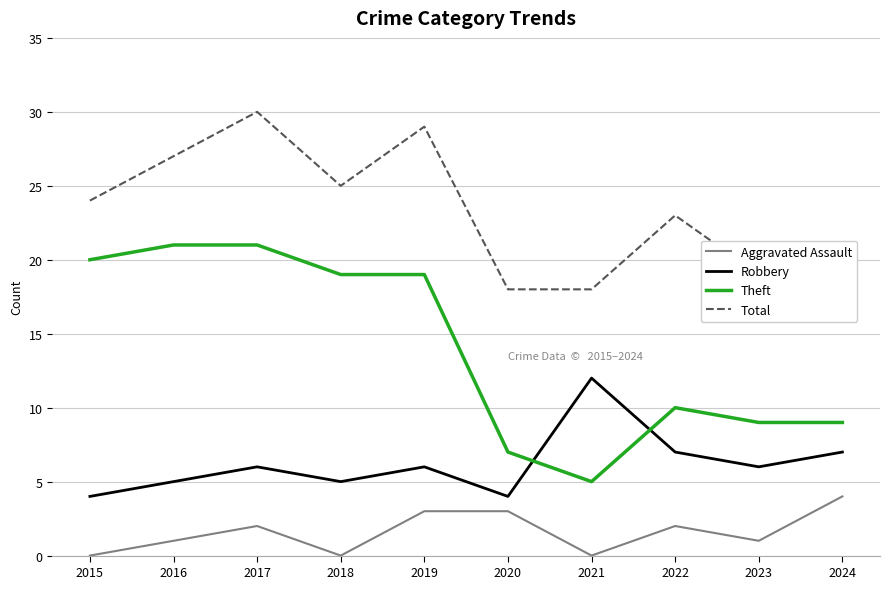

Reading left to right, transcribe all the data shown in this chart.

Aggravated Assault: 2015=0	2016=1	2017=2	2018=0	2019=3	2020=3	2021=0	2022=2	2023=1	2024=4
Robbery: 2015=4	2016=5	2017=6	2018=5	2019=6	2020=4	2021=12	2022=7	2023=6	2024=7
Theft: 2015=20	2016=21	2017=21	2018=19	2019=19	2020=7	2021=5	2022=10	2023=9	2024=9
Total: 2015=24	2016=27	2017=30	2018=25	2019=29	2020=18	2021=18	2022=23	2023=19	2024=21